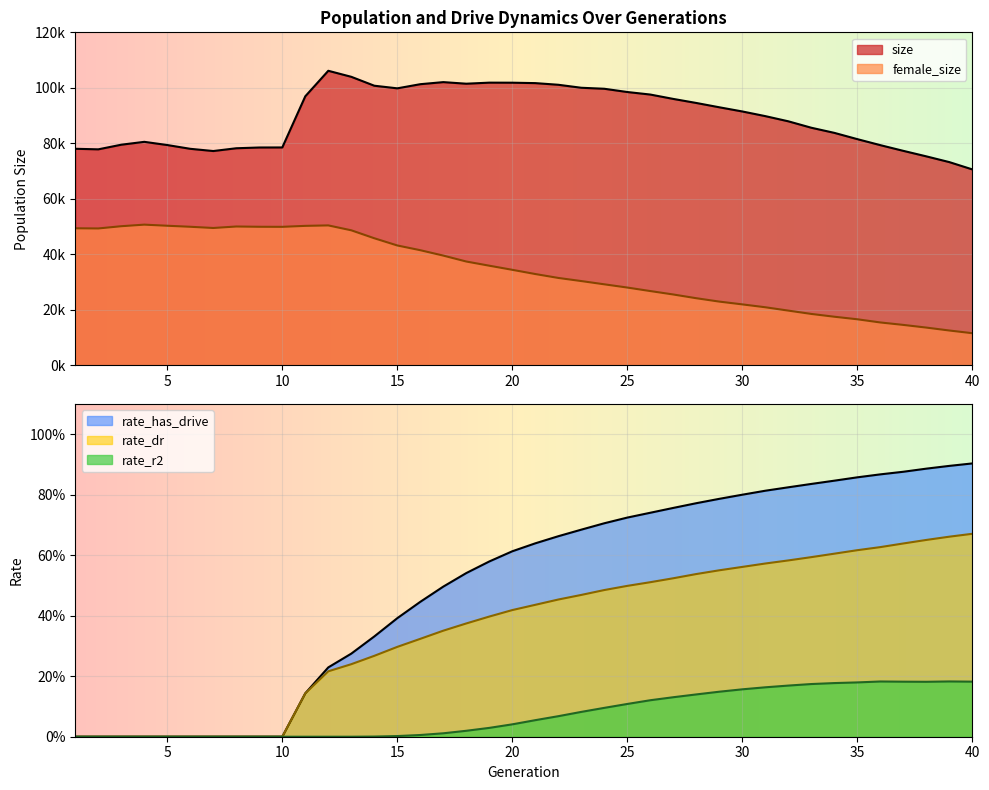

Rank the series by their maximum value, from highest to lowest.

size, female_size, rate_has_drive, rate_dr, rate_r2